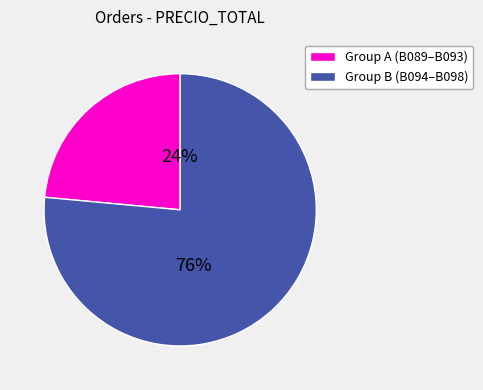

Does any single category account for the majority?

Yes